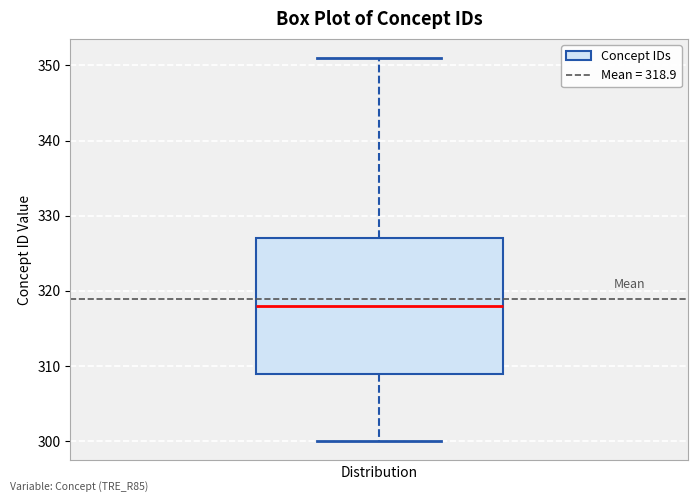

Read this box plot against the y-axis: the position of the median line, the range covered by the box, and the ends of both whiskers. The values are not printed on the chart, so give them approximately, as read against the axis.

median 318, box 309 to 327, whiskers 300 to 351